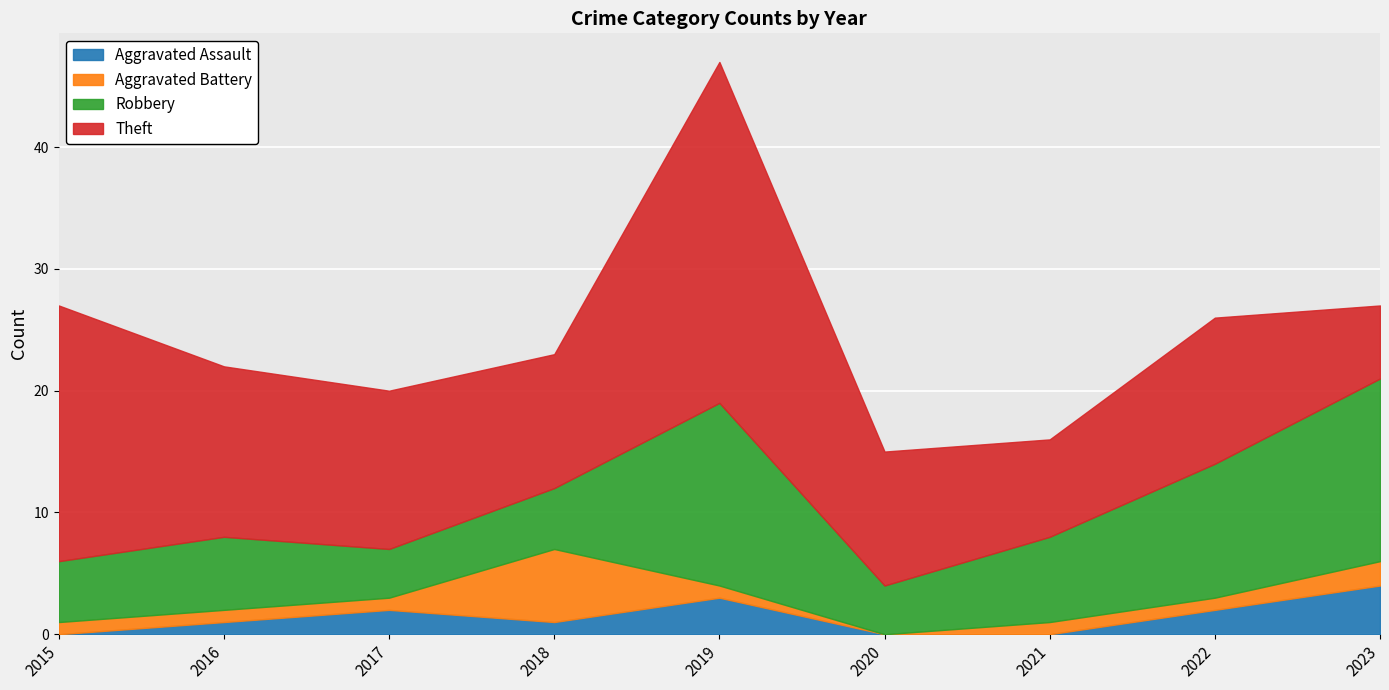

Which series changed the most between 2015 and 2017?

Theft